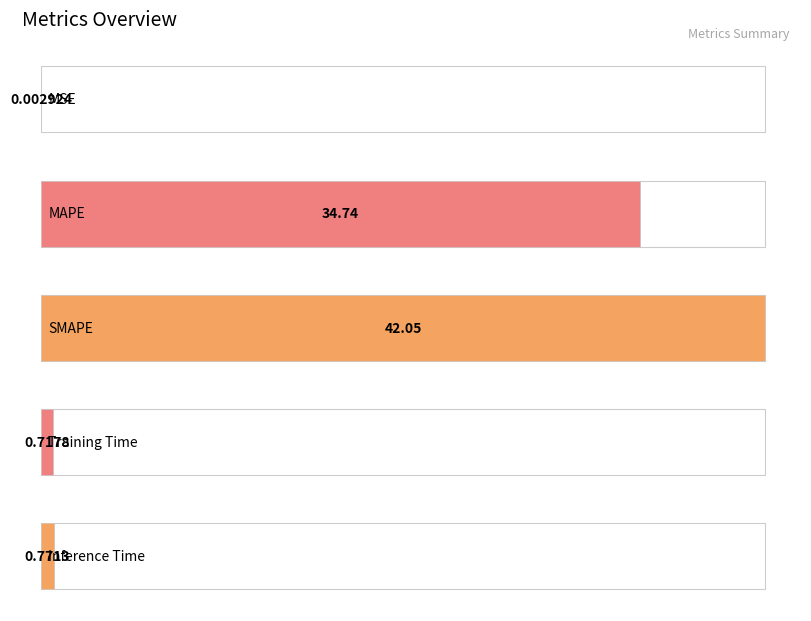

What is the sum of the values at Training Time and MAPE?

35.5